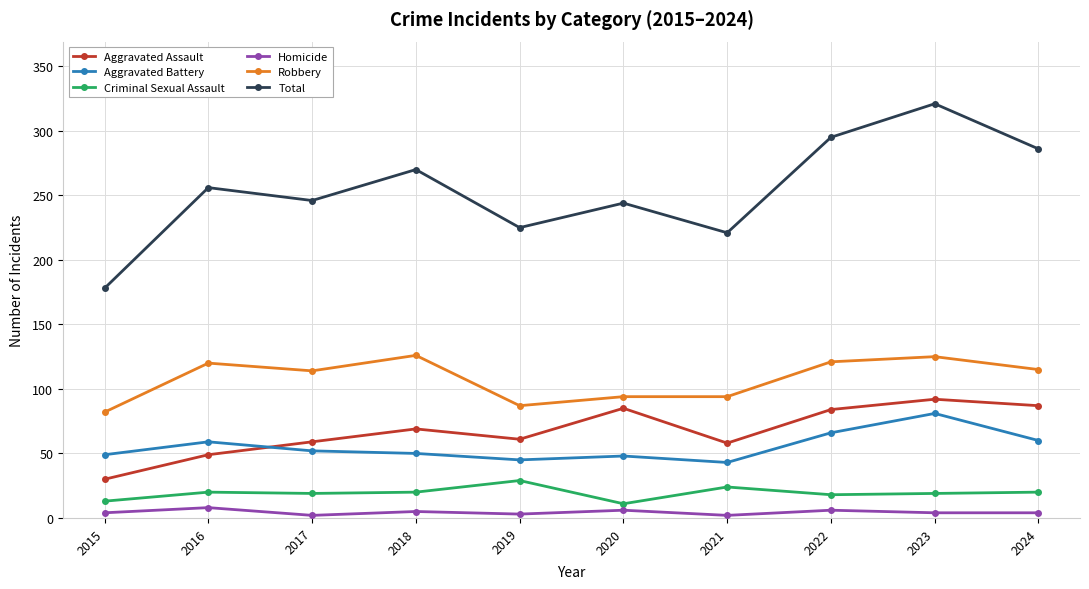

True or false: Robbery and Aggravated Battery intersect in this chart.

False